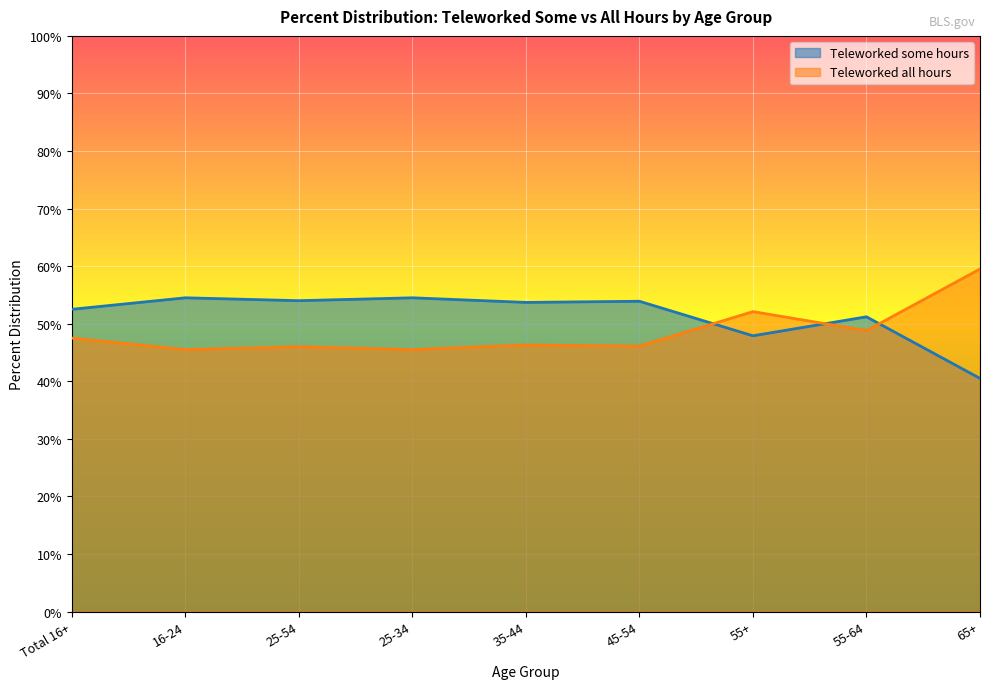

How many lines are shown in the chart?

2